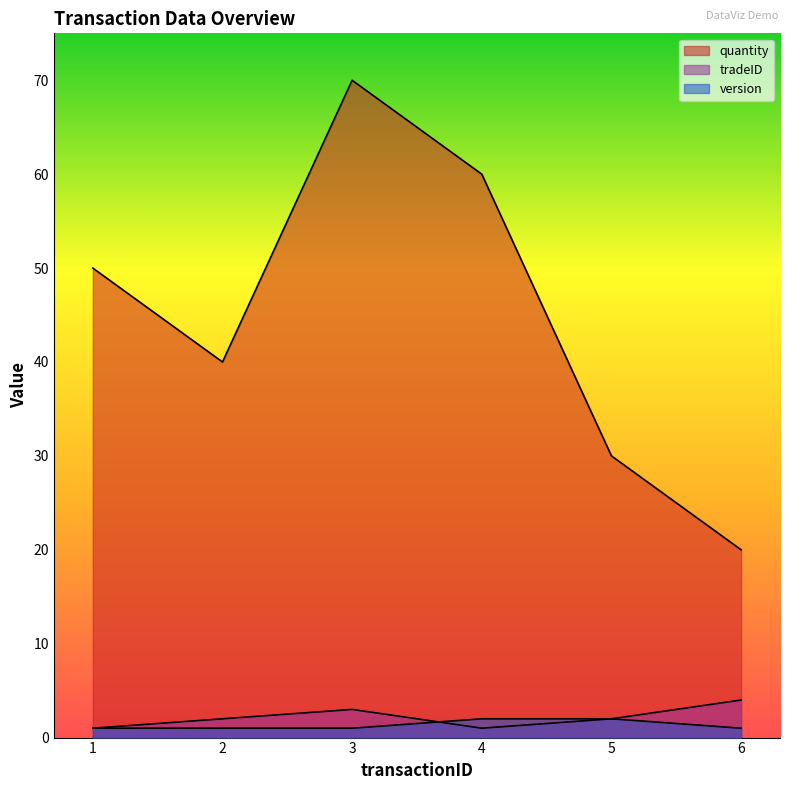

Which series has the largest range (max minus min)?

quantity